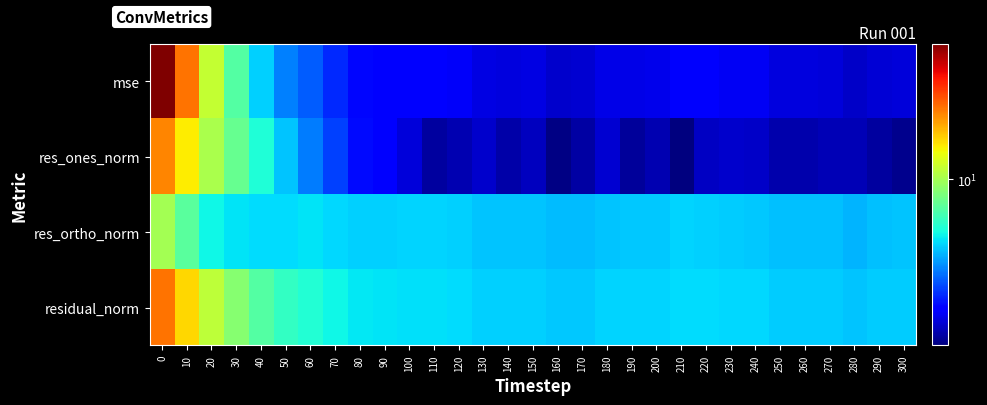

Rank the series at 80 from highest to lowest value.

residual_norm, res_ortho_norm, res_ones_norm, mse